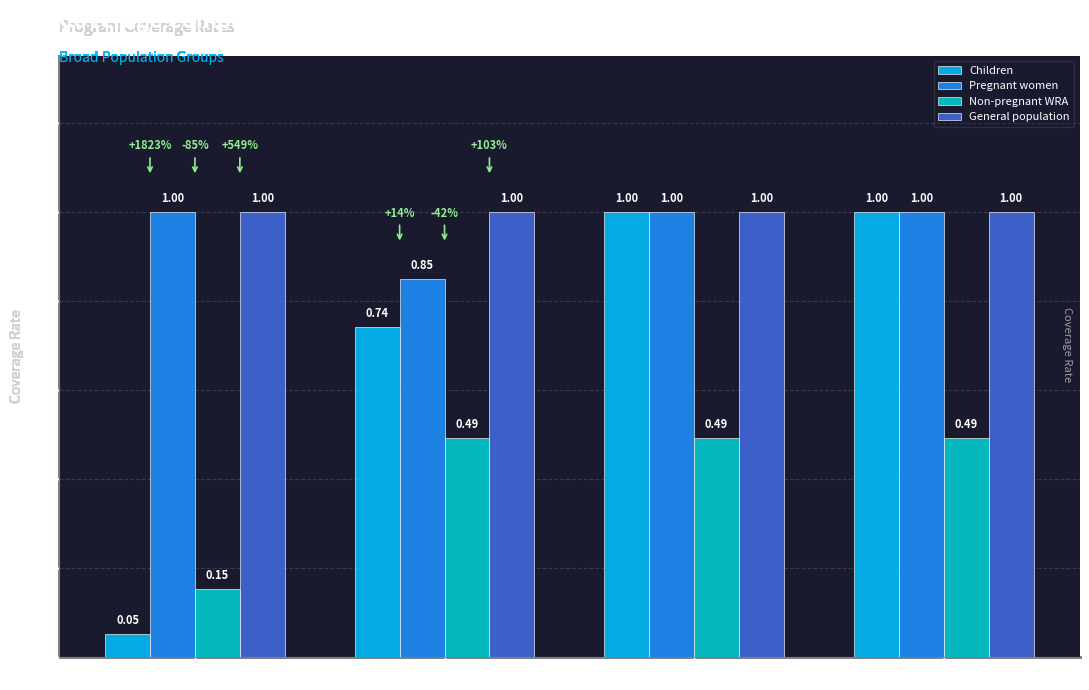

The value of Pregnant women at 6-11 months is 1.0. True or false?

True